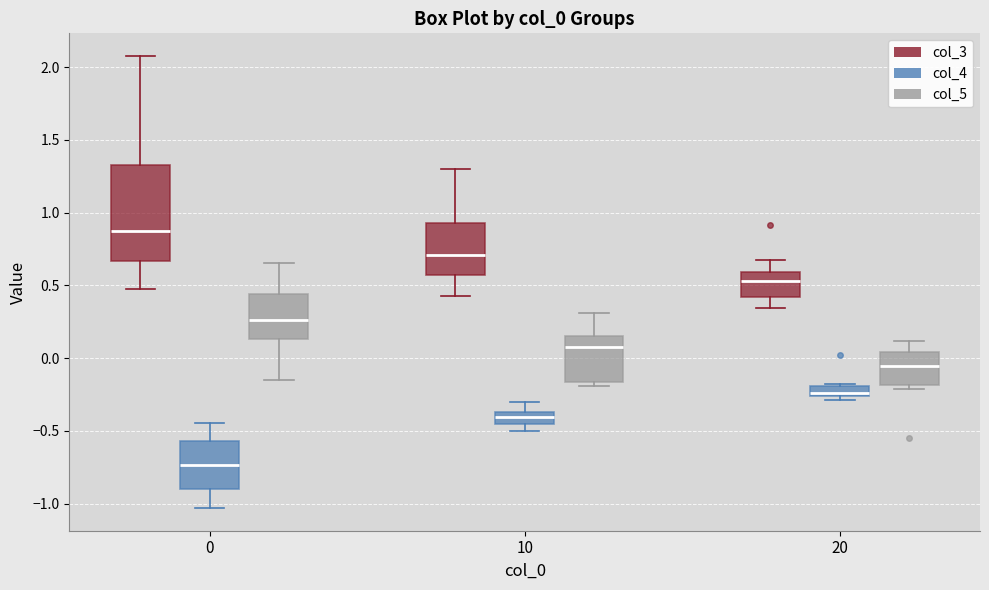

Which box is the tallest, from its lower edge to its upper edge?

0 (col_3)